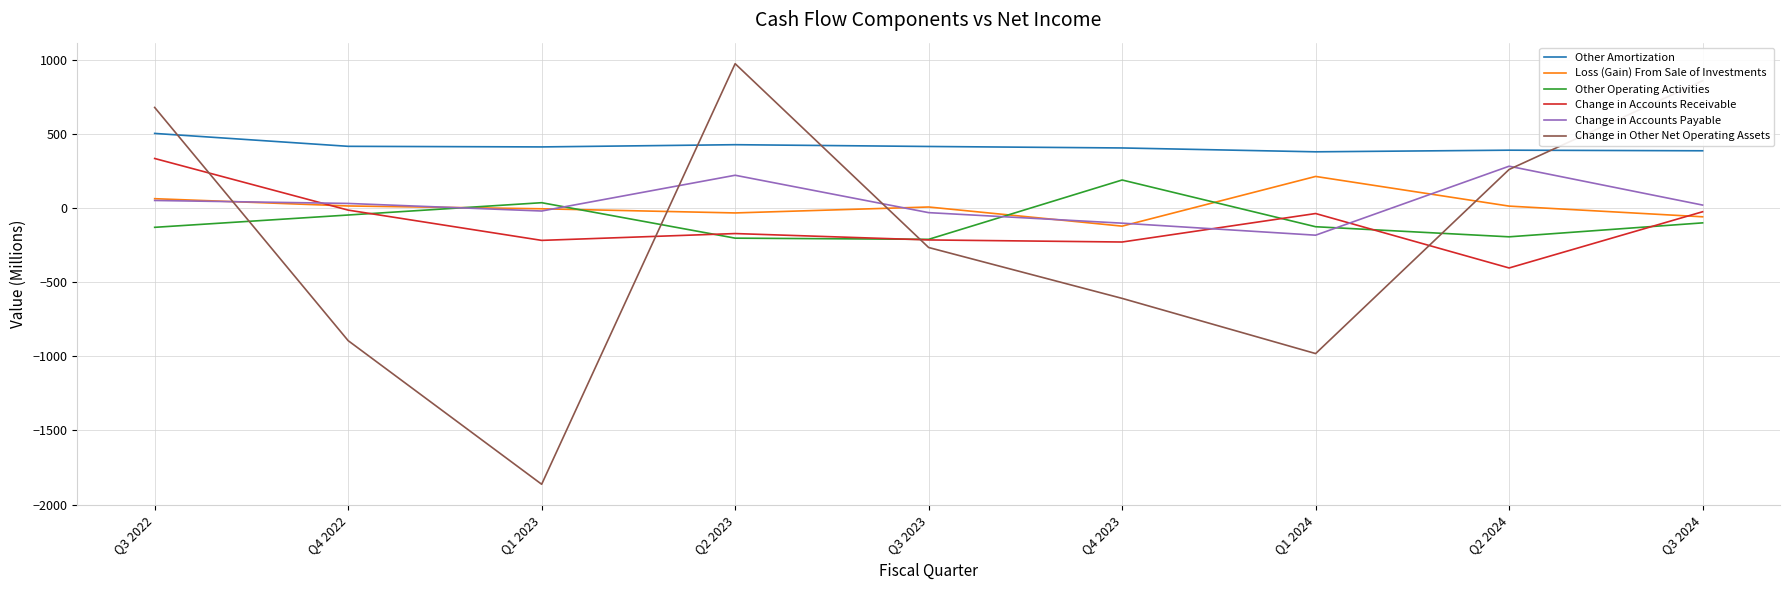

How many categories are shown in the chart?

9